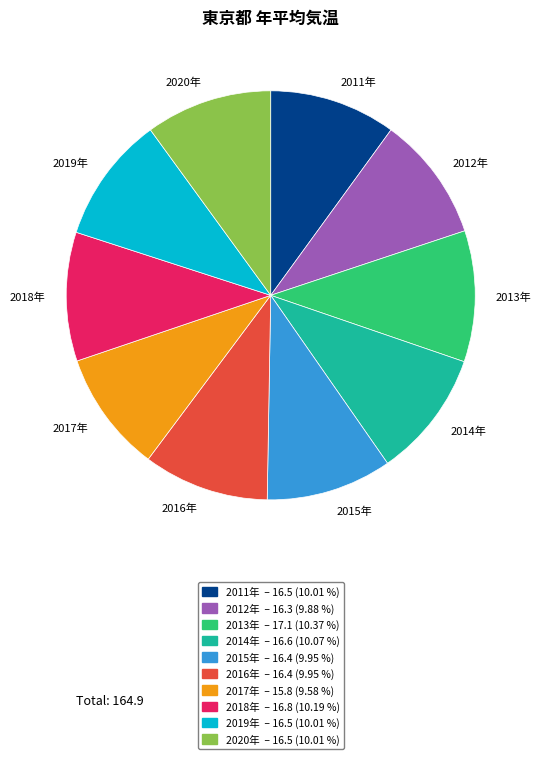

What is the ratio of the value at 2015年 to the value at 2013年?

1.0